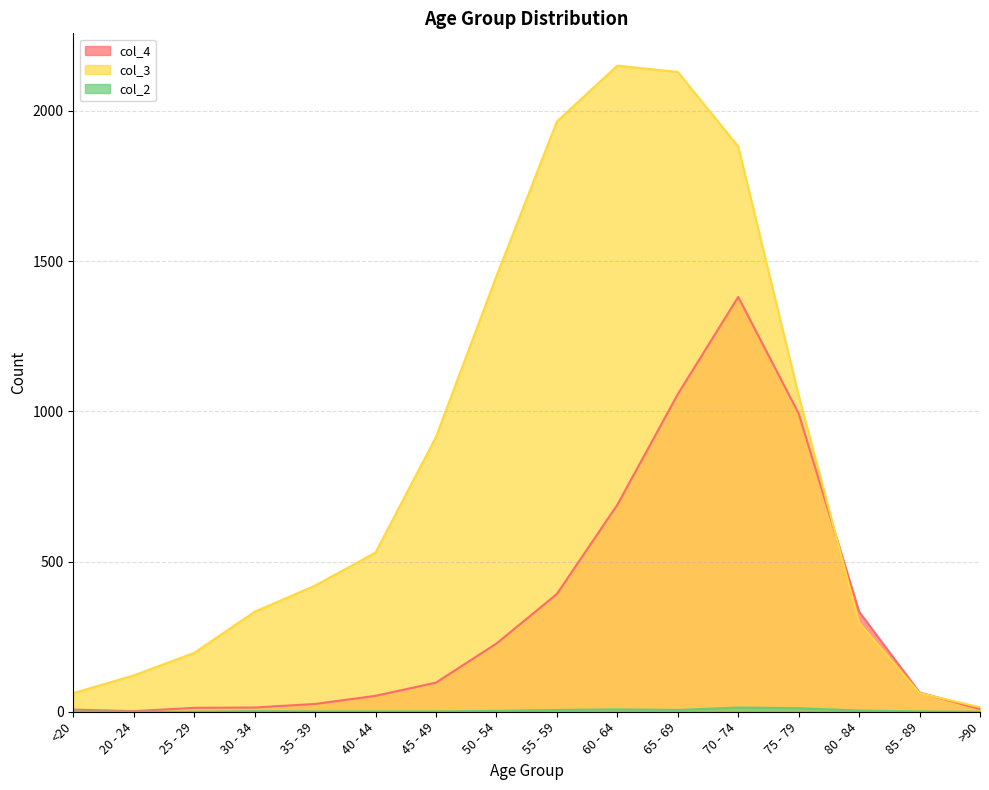

The value of col_4 at 70 - 74 is 2476. True or false?

False